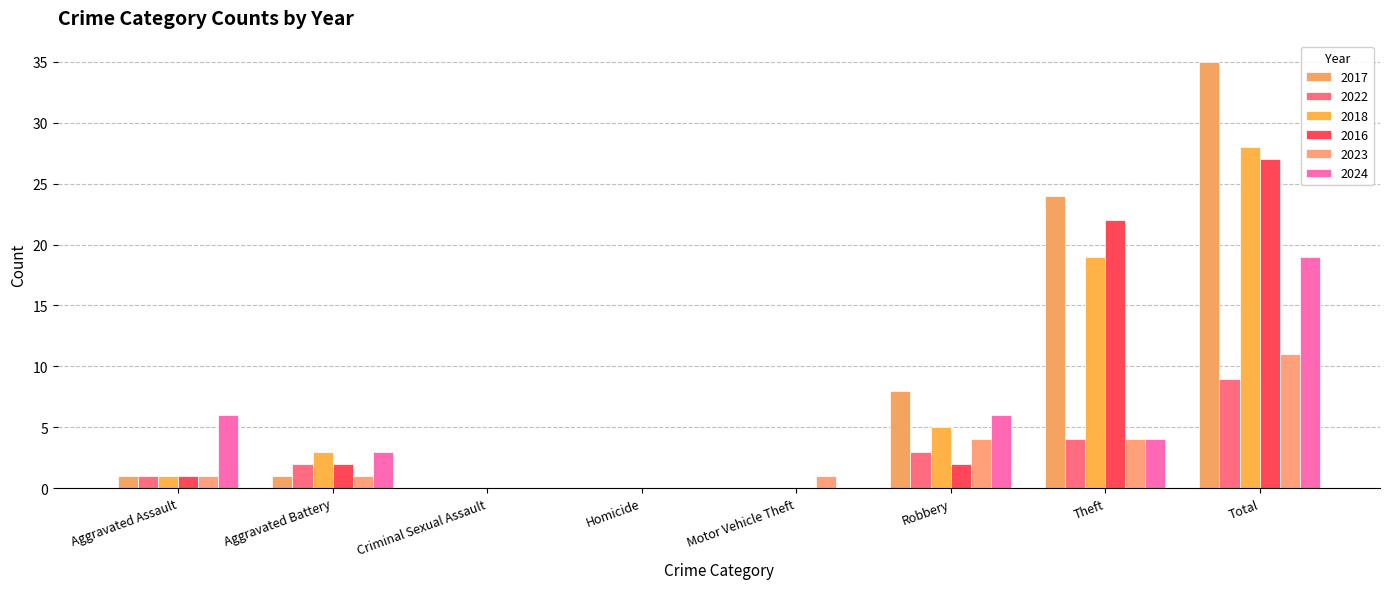

Are the bars horizontal?

No